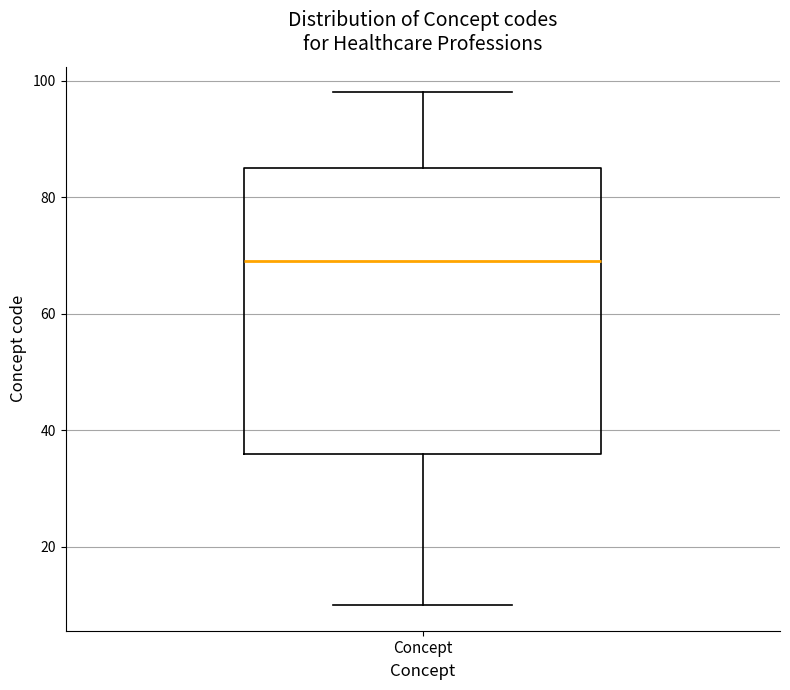

Transcribe this box plot: give where the median line is, the range the box spans, and where the two whiskers end, as read against the y-axis. The values are not printed on the chart, so give them approximately, as read against the axis.

median 70, box 36 to 86, whiskers 10 to 98